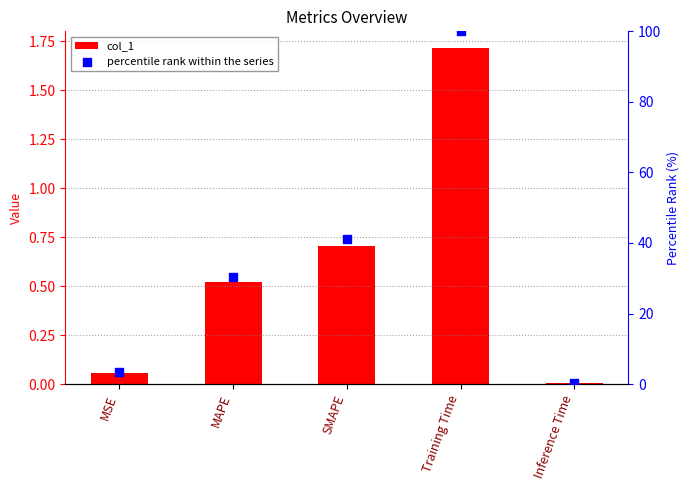

Is the value of percentile rank within the series at MAPE greater than the value of col_1 at Training Time?

Yes